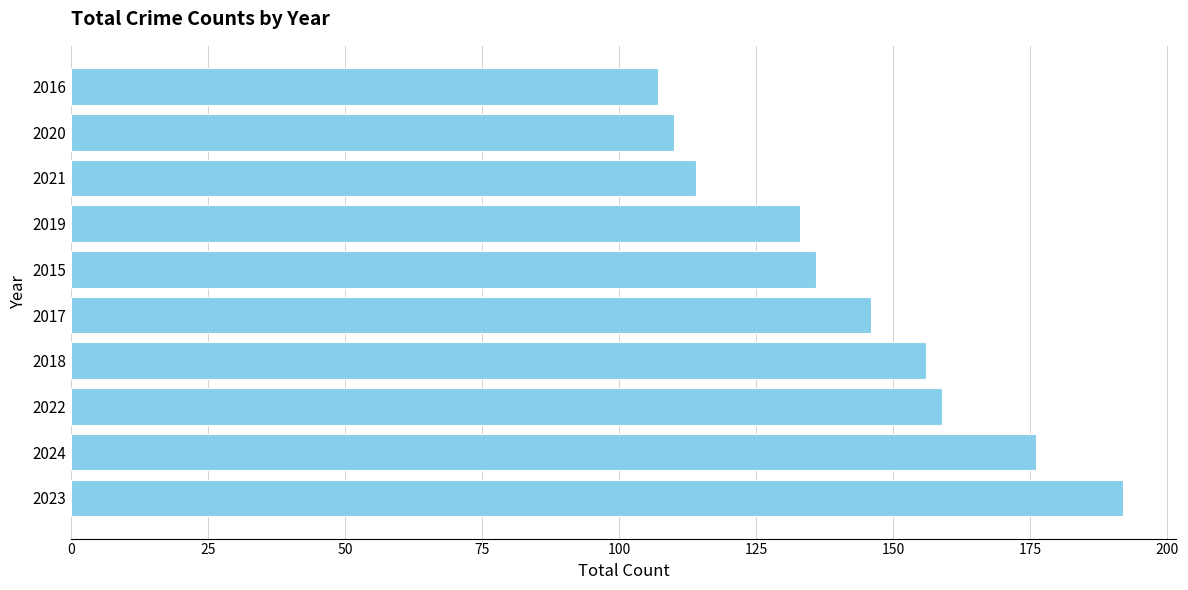

How many bars are there in total?

10